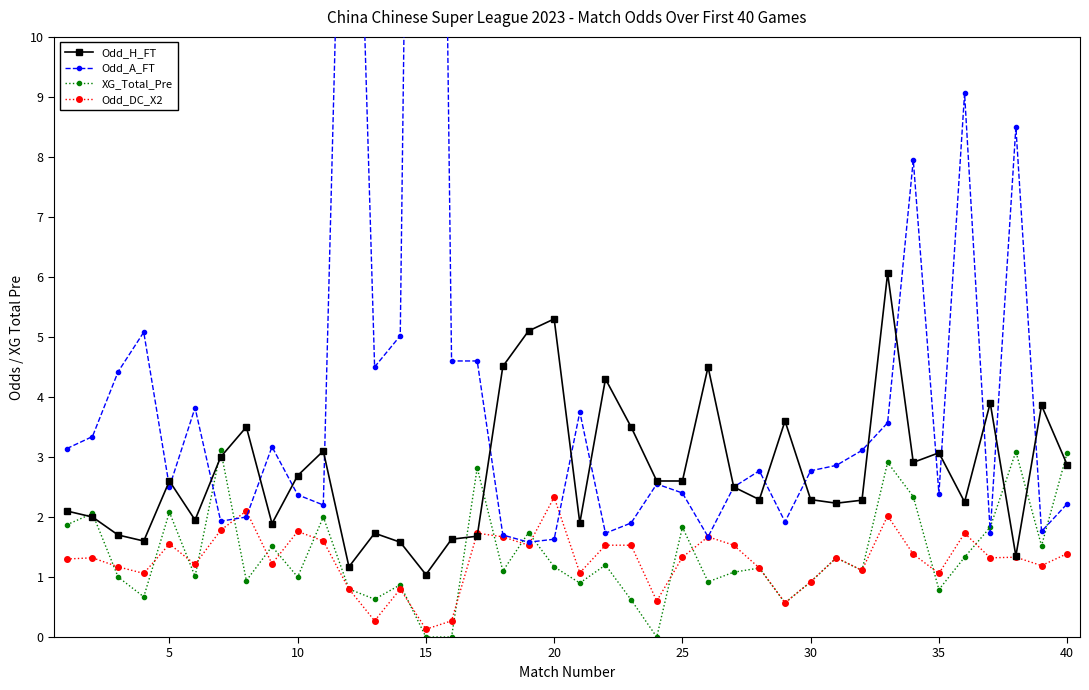

What is the minimum value for Odd_H_FT?

1.0